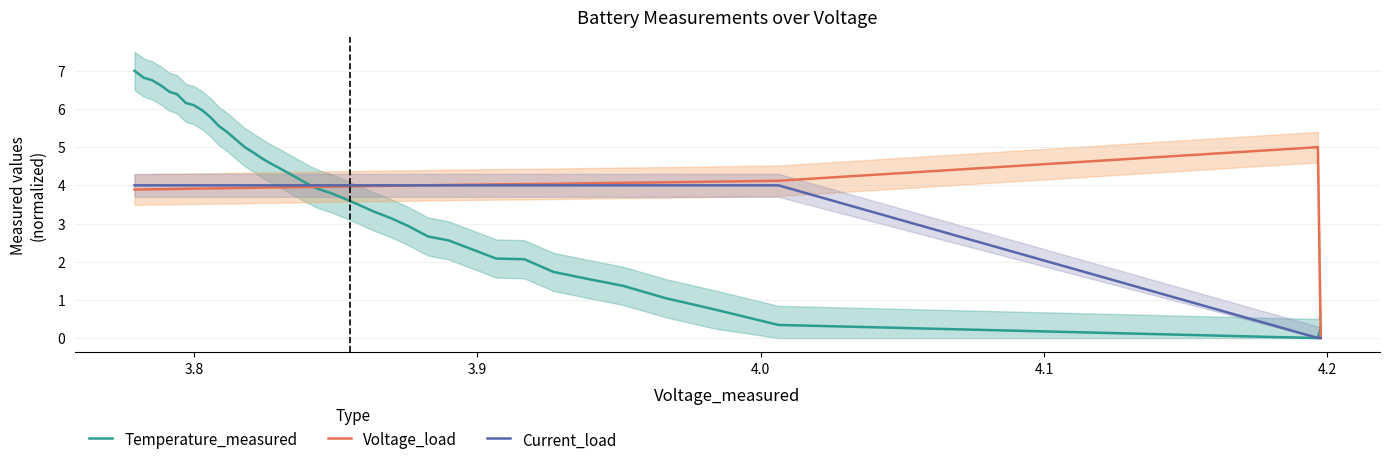

What is the maximum value for Voltage_load?

5.0